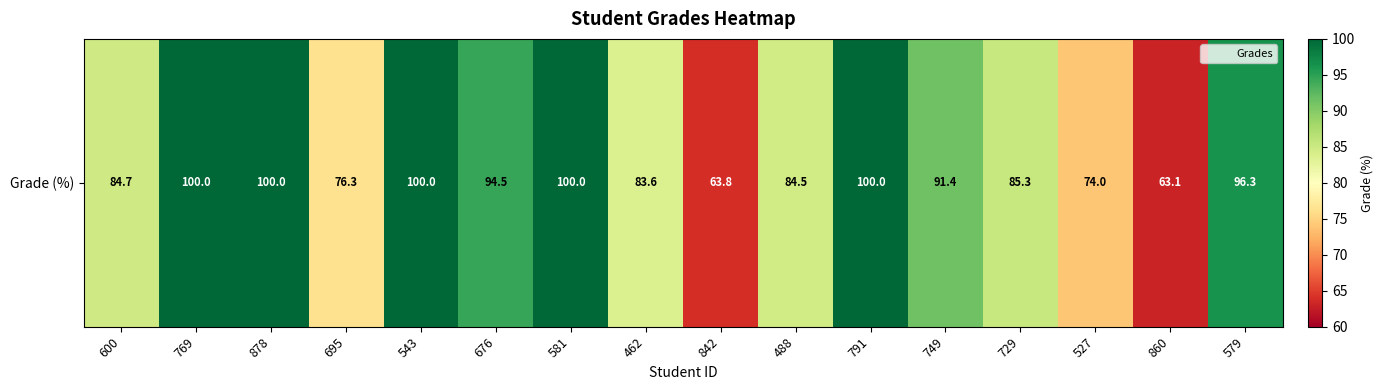

Which label corresponds to the largest value in the chart?

769